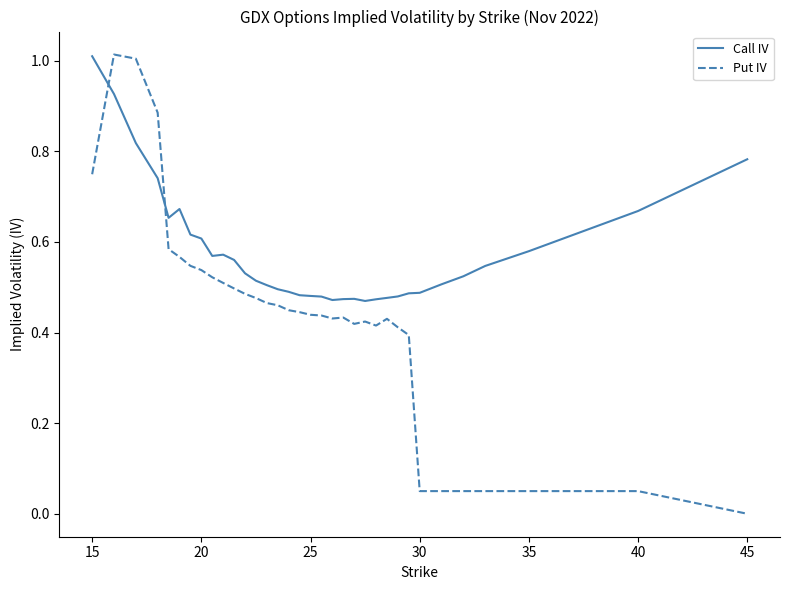

Which series has the widest spread of values?

Put IV